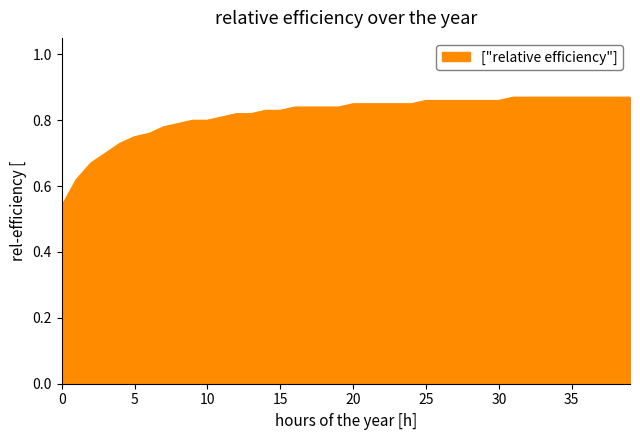

What is the difference between the maximum and minimum values?

0.3